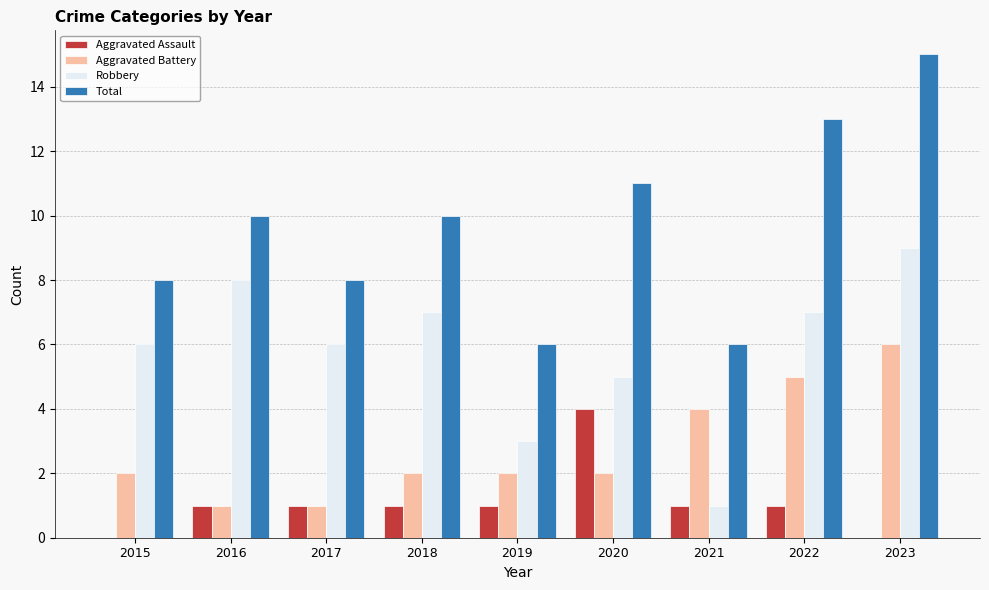

Is it true that Total equals 10 at 2018?

True